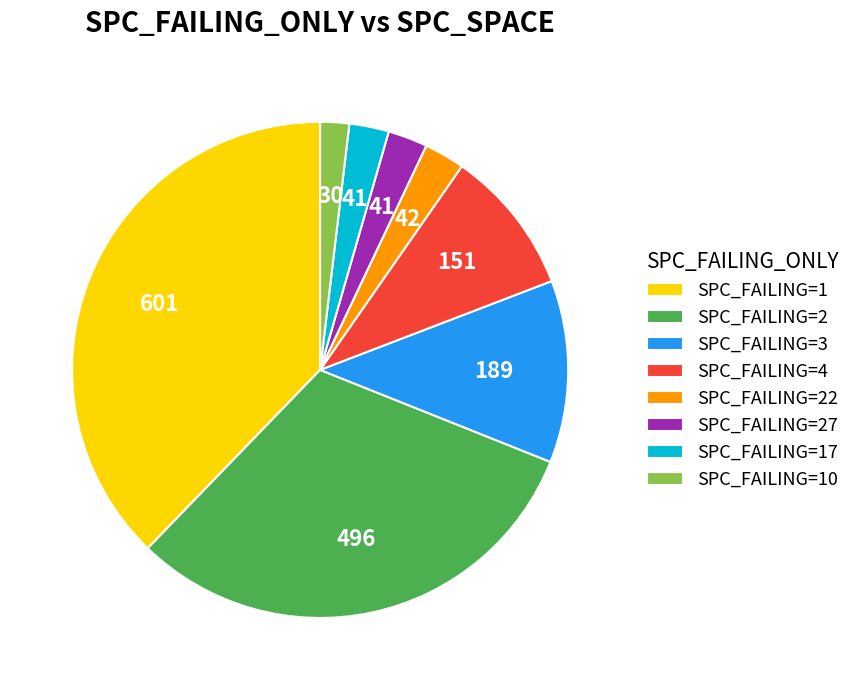

Which category has the biggest portion of the pie?

SPC_FAILING=1